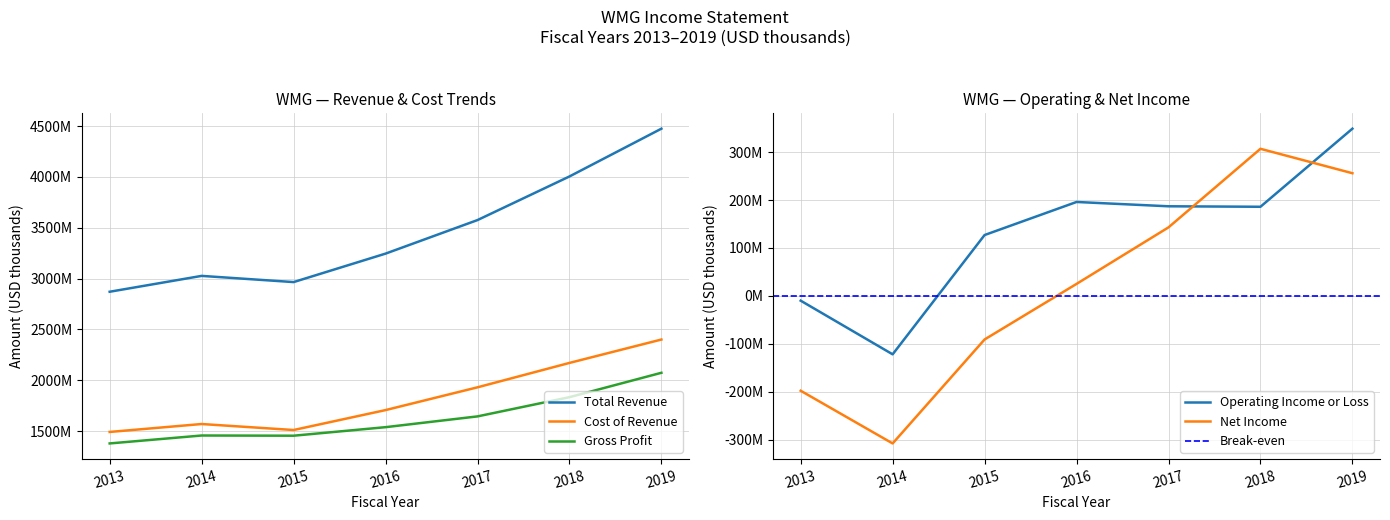

What is the maximum value shown in the chart?

4475000